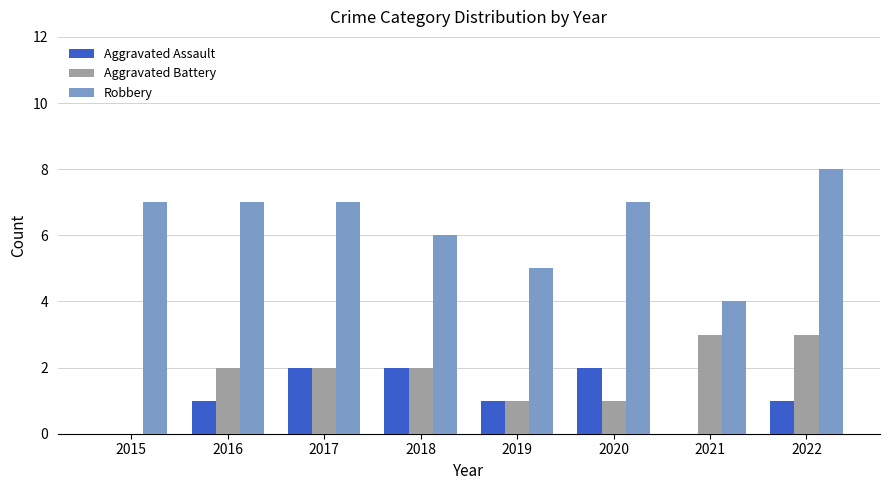

Are the bars grouped side by side (vs. stacked)?

Yes